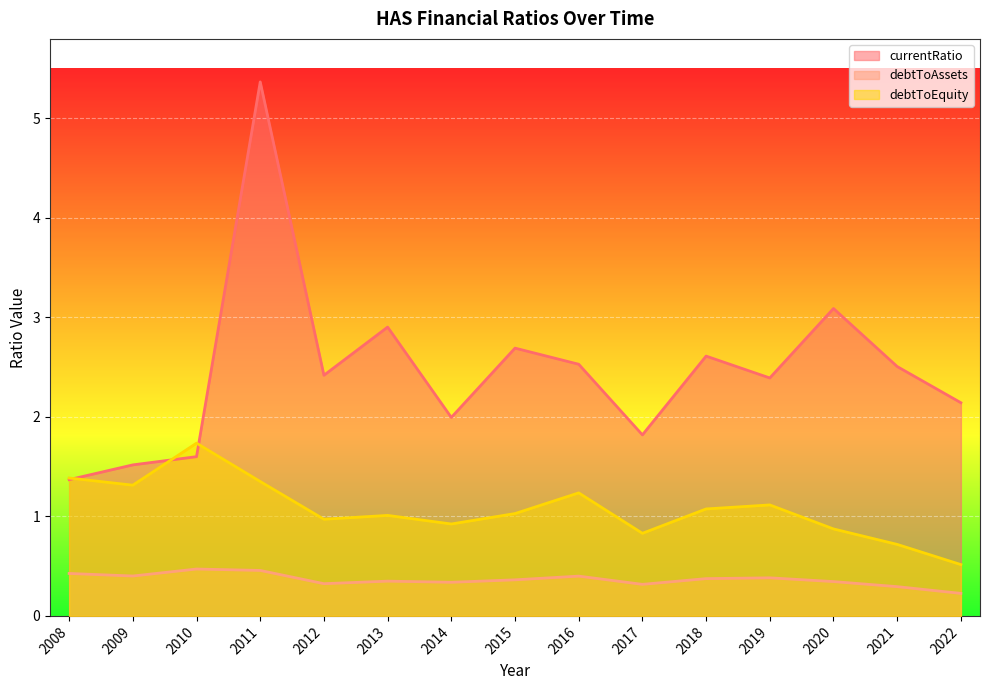

What is the sum of all debtToEquity values?

16.1